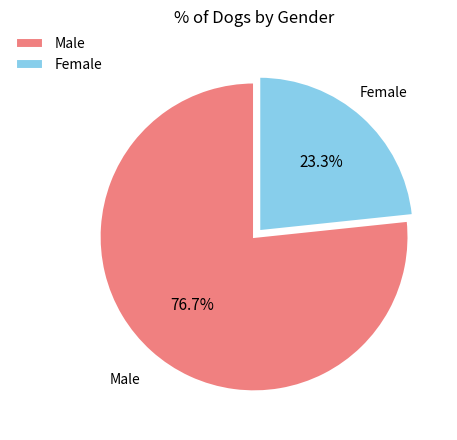

Which slice is the largest?

Male